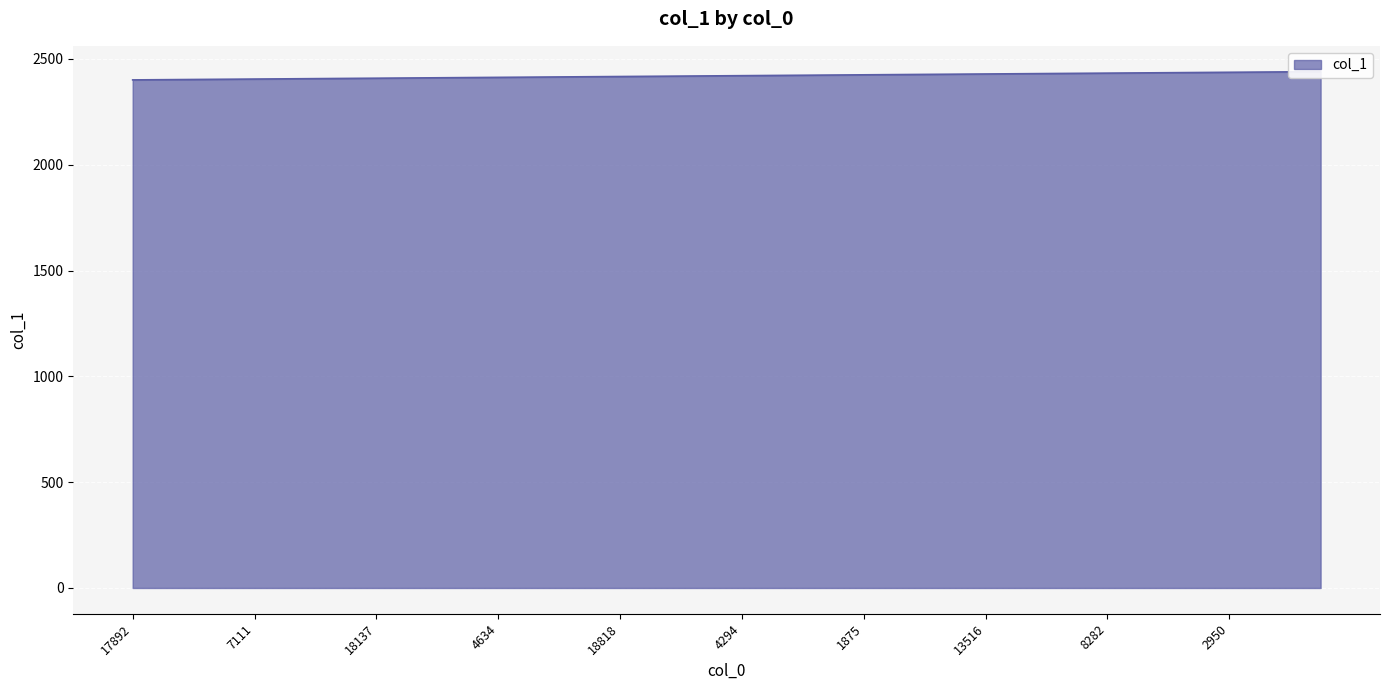

What is the greatest value displayed?

2440